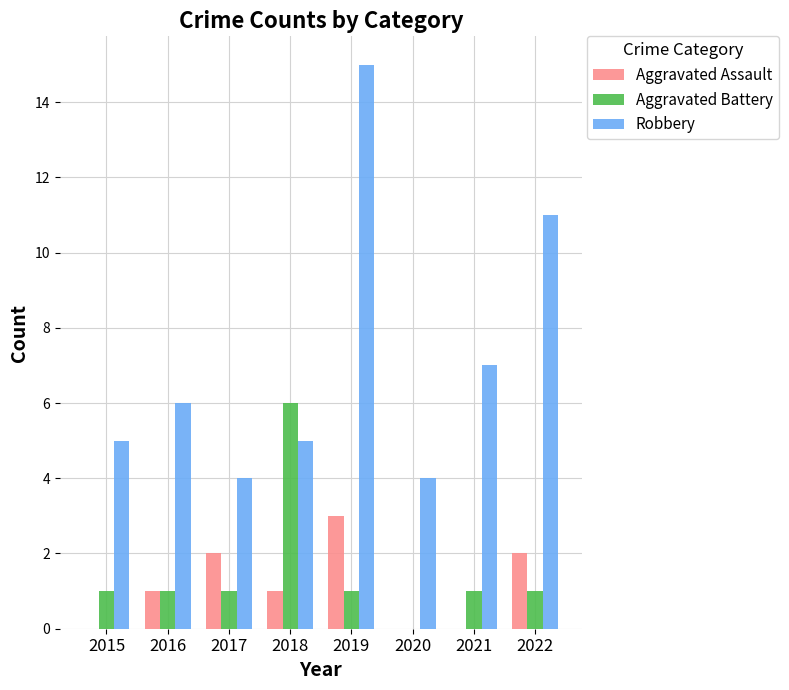

True or false: Aggravated Battery has a value of 1 at 2019.

True